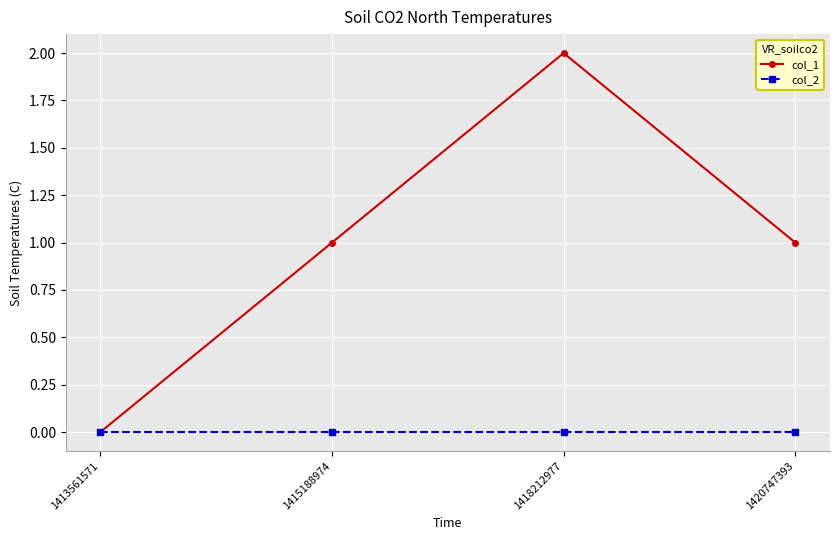

Which series has the largest total across all categories?

col_1